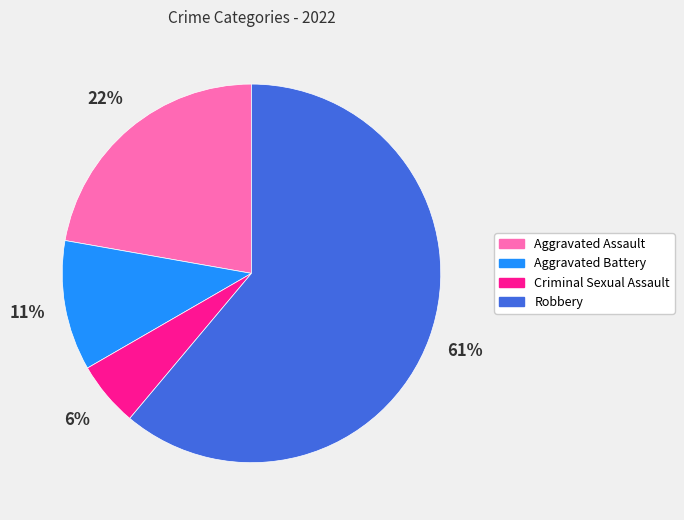

To the nearest percent, what is the average slice percentage?

25%